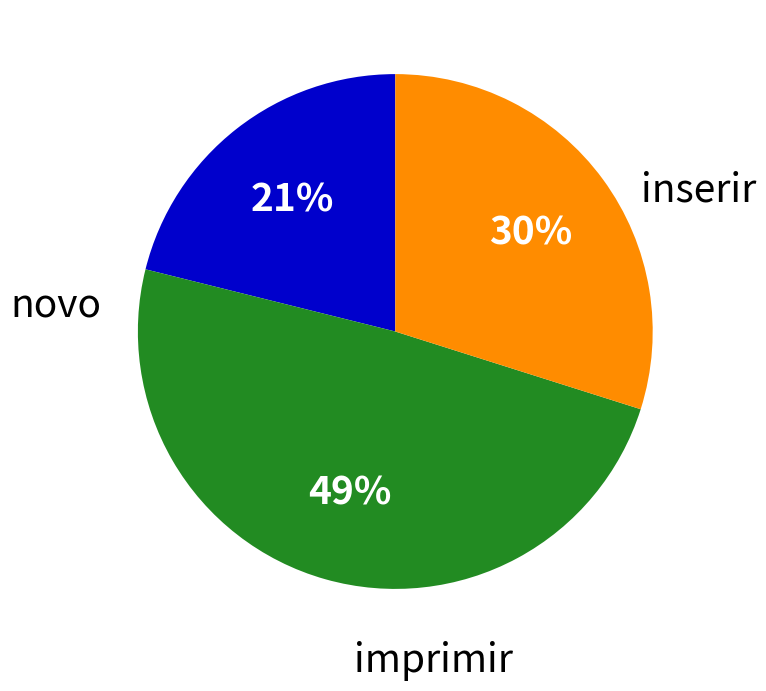

Is there a majority slice in this chart?

No